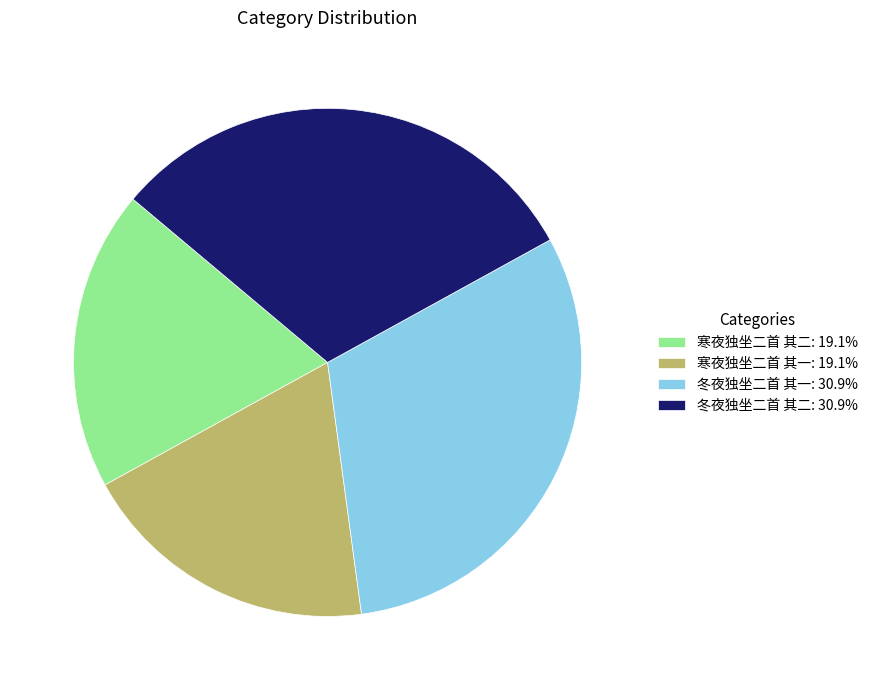

Does 冬夜独坐二首 其二: 30.9% represent more than half of the total?

No